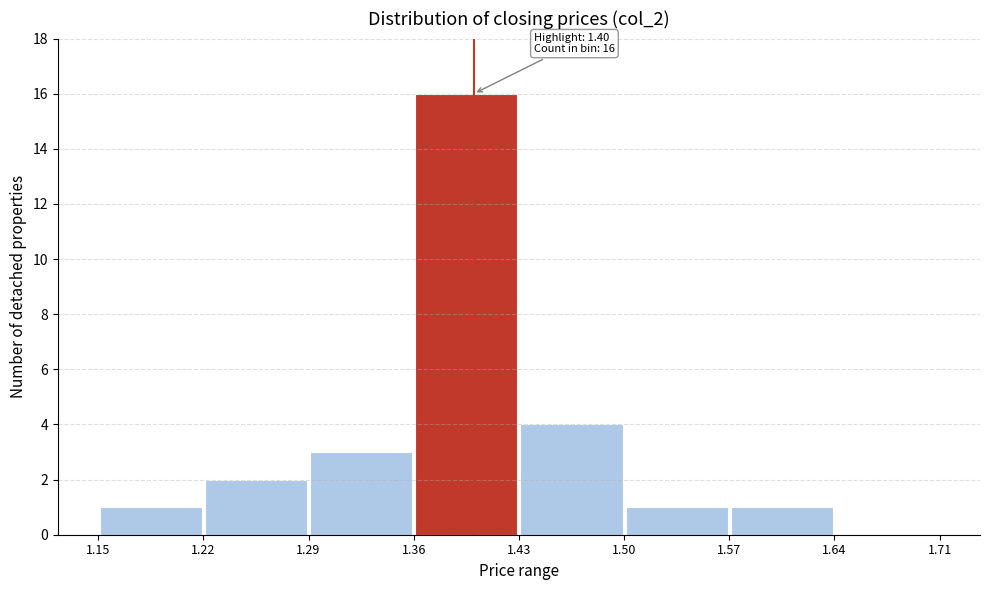

Which range on the x-axis has the tallest bar?

1.36 to 1.43